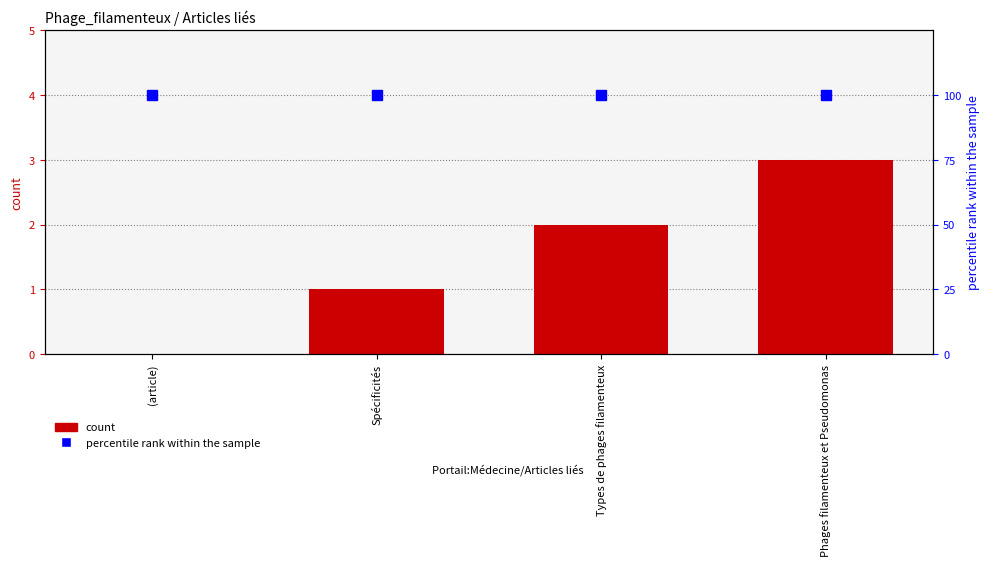

What is the value of the percentile rank within the sample bar at the 1st from the left?

100